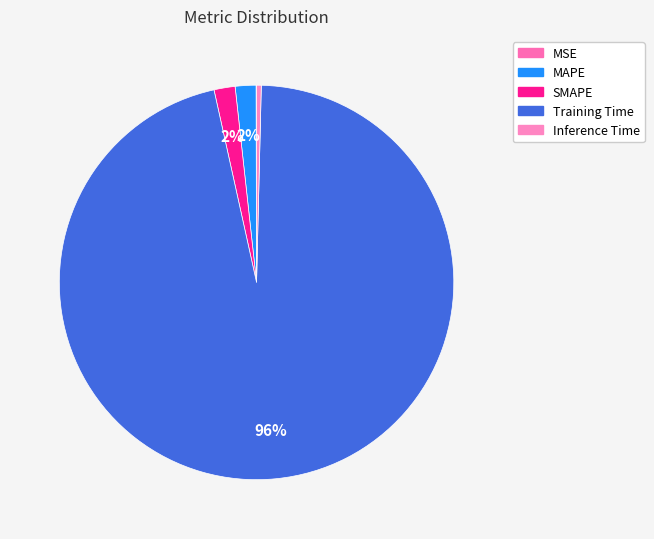

Which category has the biggest portion of the pie?

Training Time